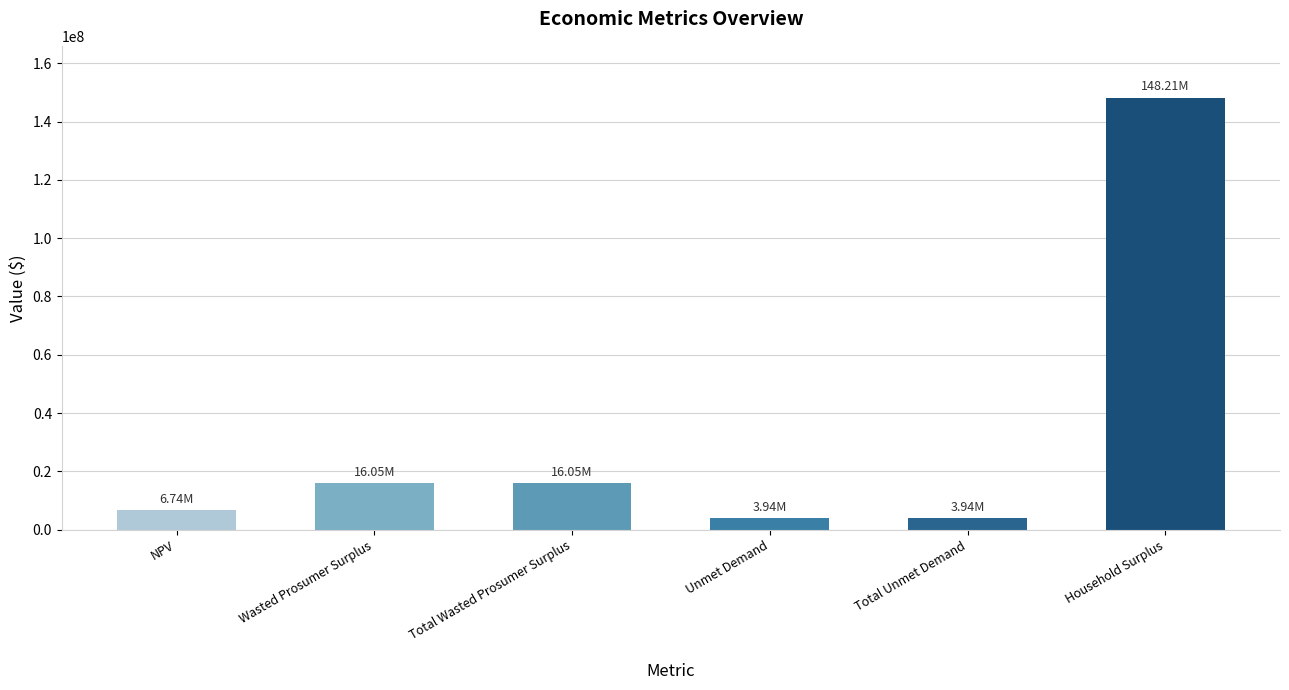

Count the number of values greater than 16052082.

3